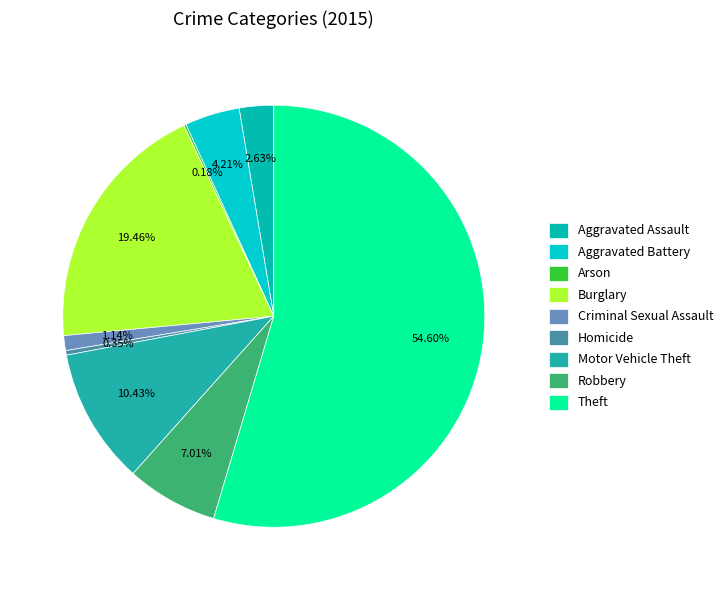

Rank the categories by value from highest to lowest.

Theft, Burglary, Motor Vehicle Theft, Robbery, Aggravated Battery, Aggravated Assault, Criminal Sexual Assault, Homicide, Arson